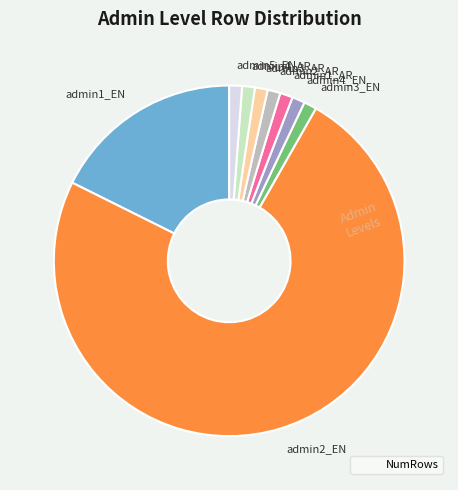

Combined, do admin3_EN and admin4_AR account for over 50%?

No